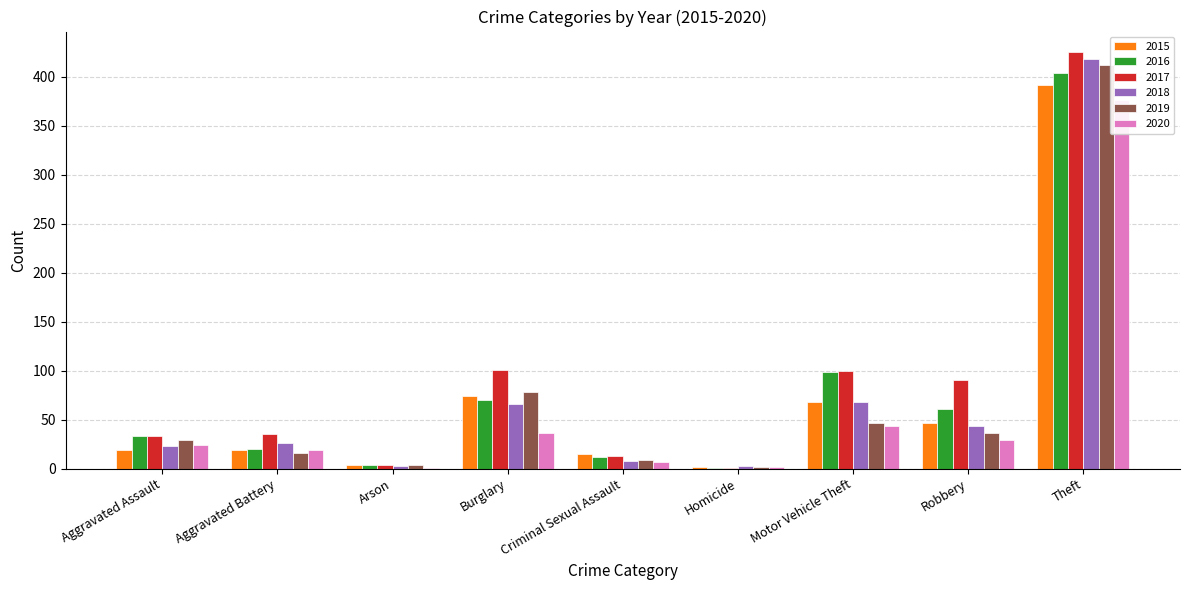

The value of 2018 at Arson is 3. True or false?

True